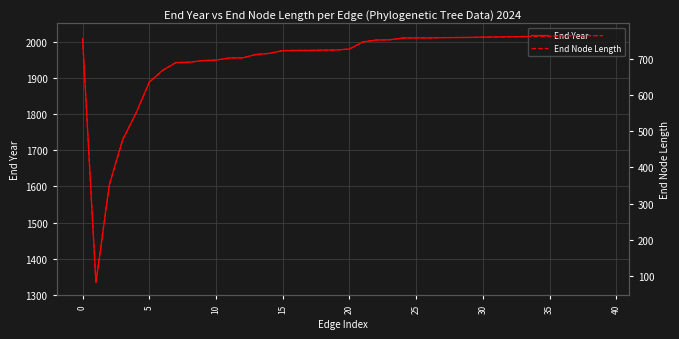

Reading left to right, what are all the values shown in this chart?

End Year: 2009.4	1333.3	1603.9	1728.8	1802.4	1888.4	1921.2	1942.7	1943.7	1948.2	1949.4	1955.4	1955.8	1965.1	1968.1	1975.8	1976.3	1976.4	1977.2	1977.7	1980.0	1999.7	2005.2	2005.7	2010.7	2010.9	2010.9	2011.7	2012.0	2012.3	2013.0	2013.6	2014.1	2014.8	2014.9	2015.5	2017.0	2017.0	2017.0	2017.0
End Node Length: 756.7	80.6	351.2	476.1	549.7	635.7	668.5	690.0	691.0	695.5	696.7	702.7	703.1	712.4	715.4	723.1	723.6	723.7	724.4	725.0	727.3	747.0	752.4	753.0	758.0	758.2	758.2	759.0	759.3	759.6	760.3	760.9	761.4	762.1	762.2	762.8	764.3	764.3	764.3	764.3